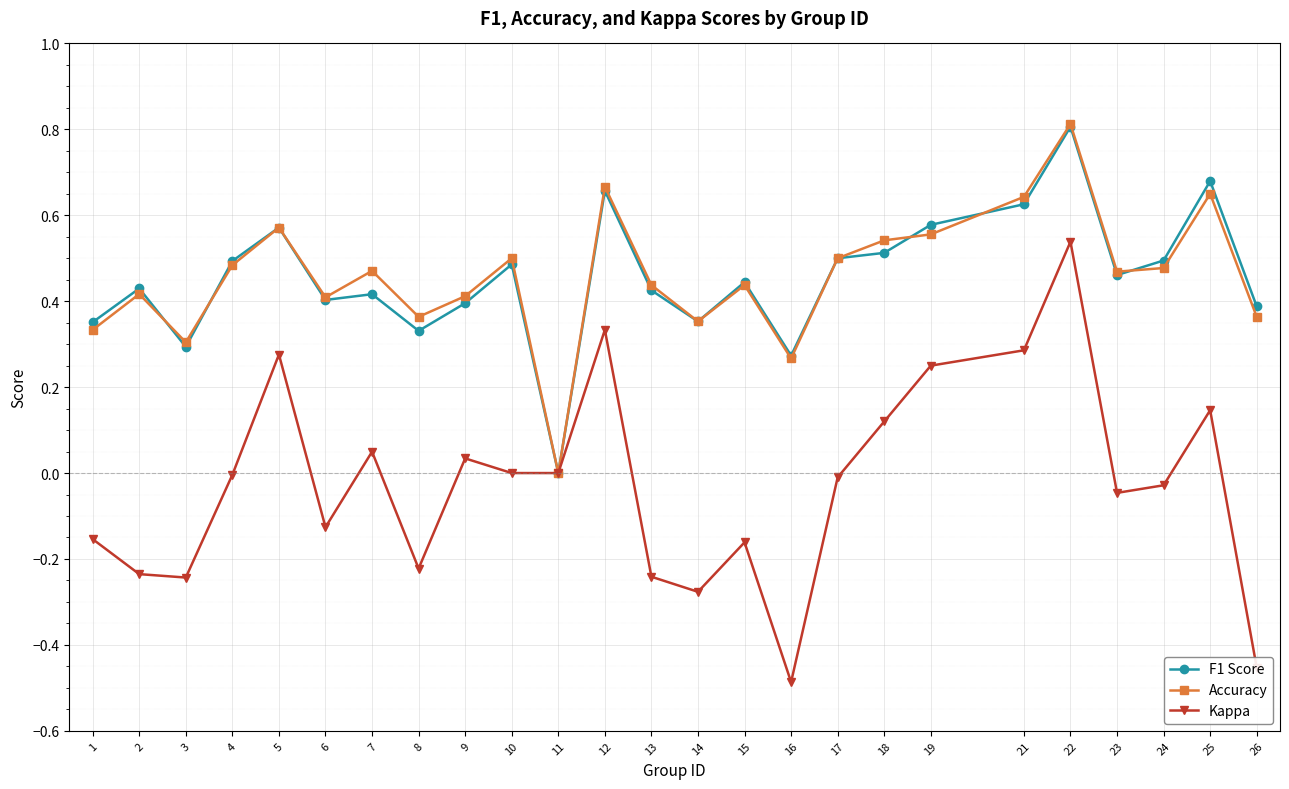

Is the value of Kappa at 3 greater than the value of Accuracy at 4?

No